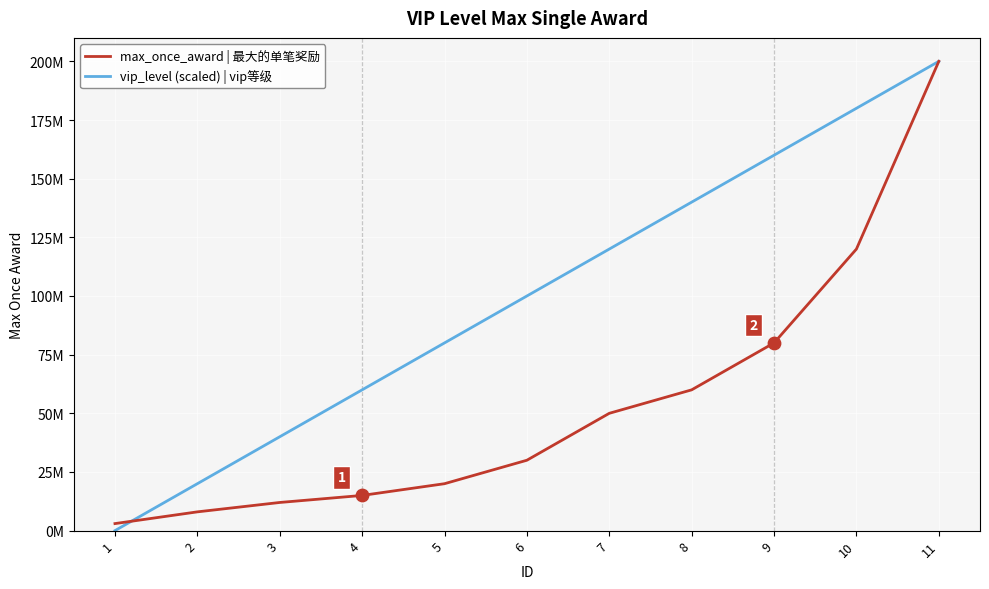

What are all the series names shown in the legend?

max_once_award | 最大的单笔奖励, vip_level (scaled) | vip等级